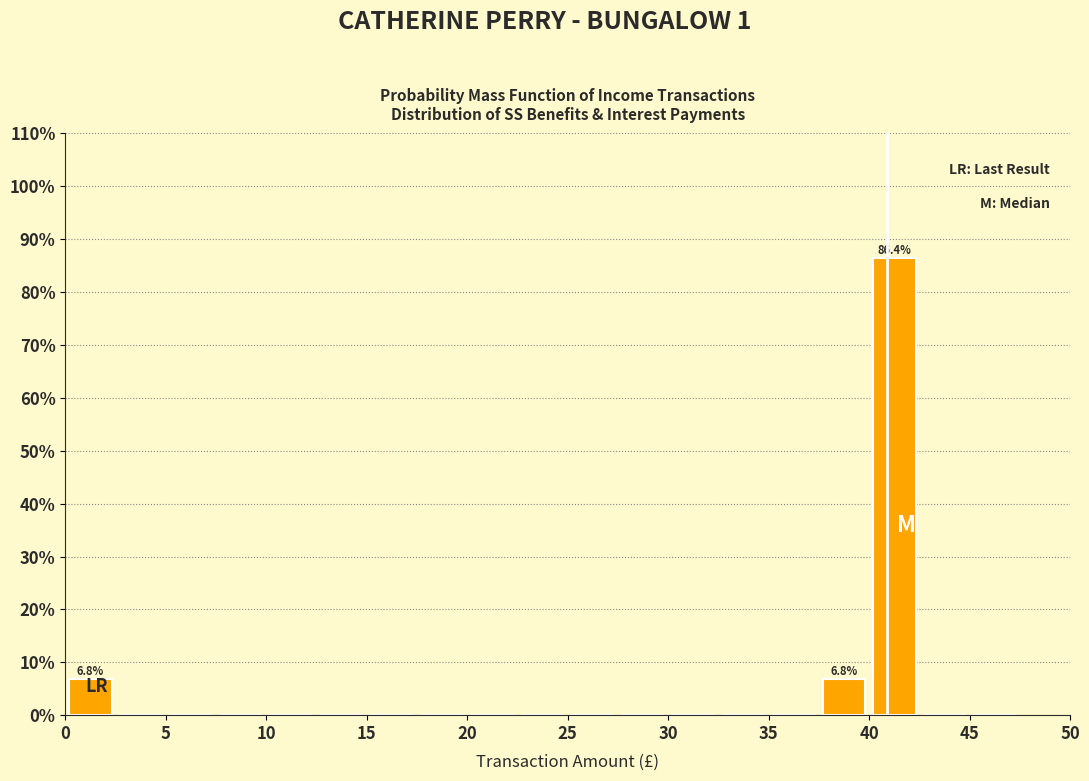

Over which range of the x-axis is the bar tallest?

40.0 to 42.5